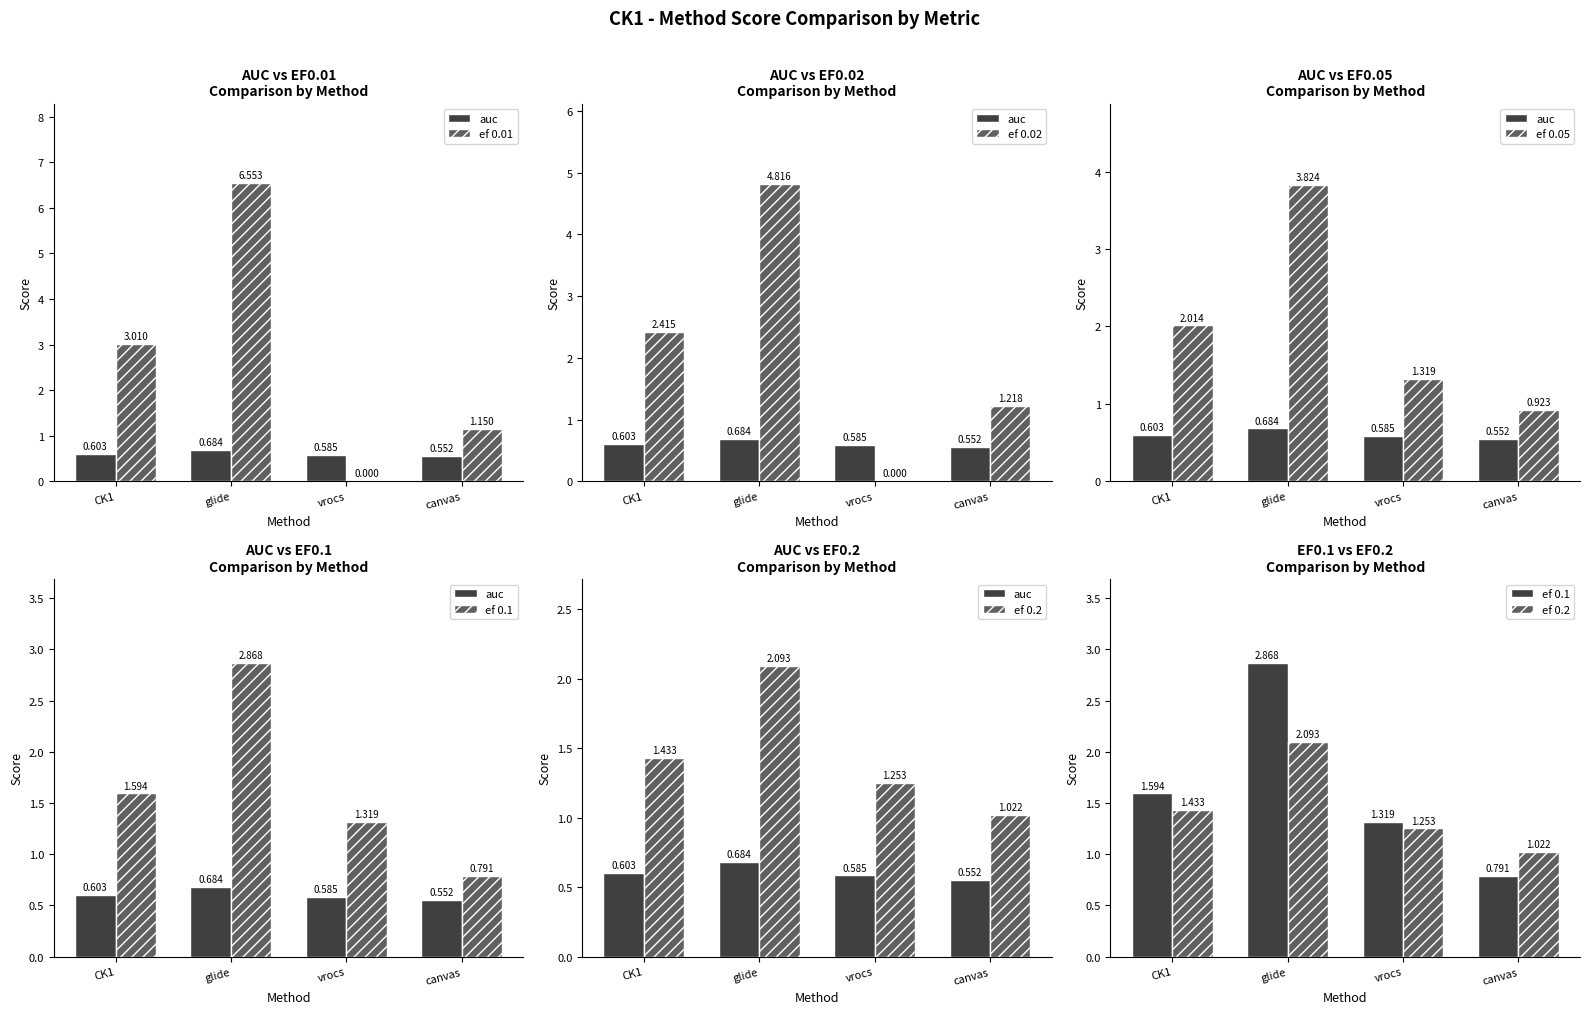

Is it true that ef 0.2 equals 2.4 at CK1?

False